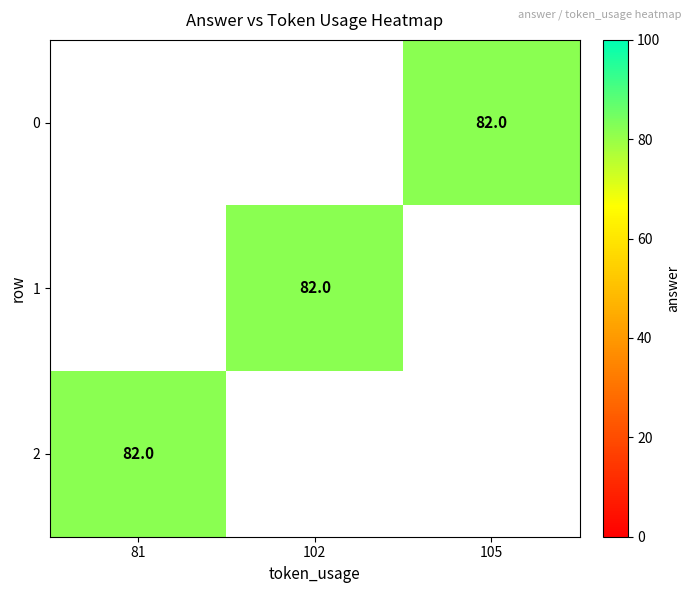

Rank the series by their average value, from highest to lowest.

0, 1, 2